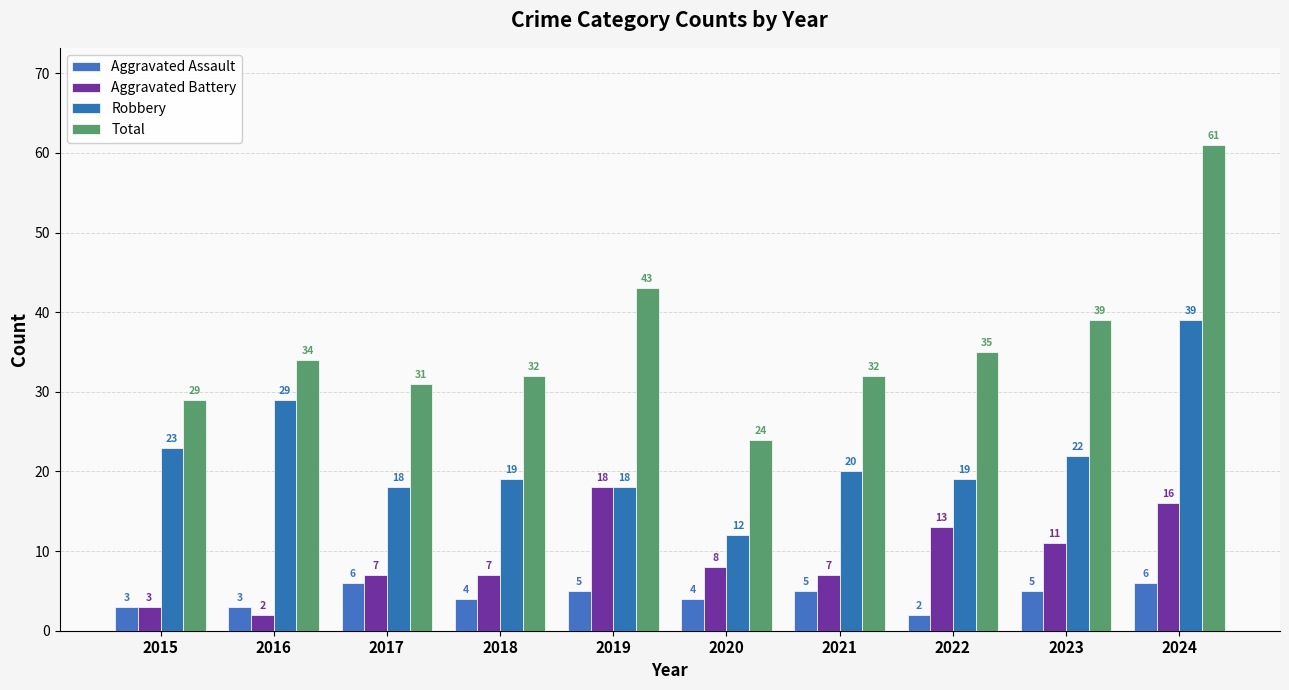

True or false: Aggravated Battery has a value of 6 at 2019.

False